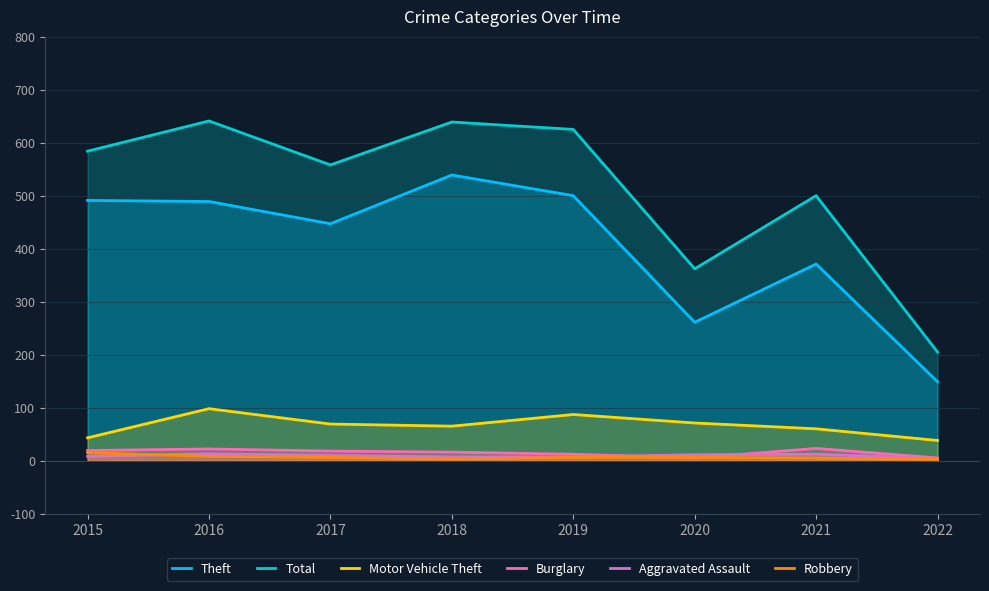

At which category does Total reach its first local peak?

2016